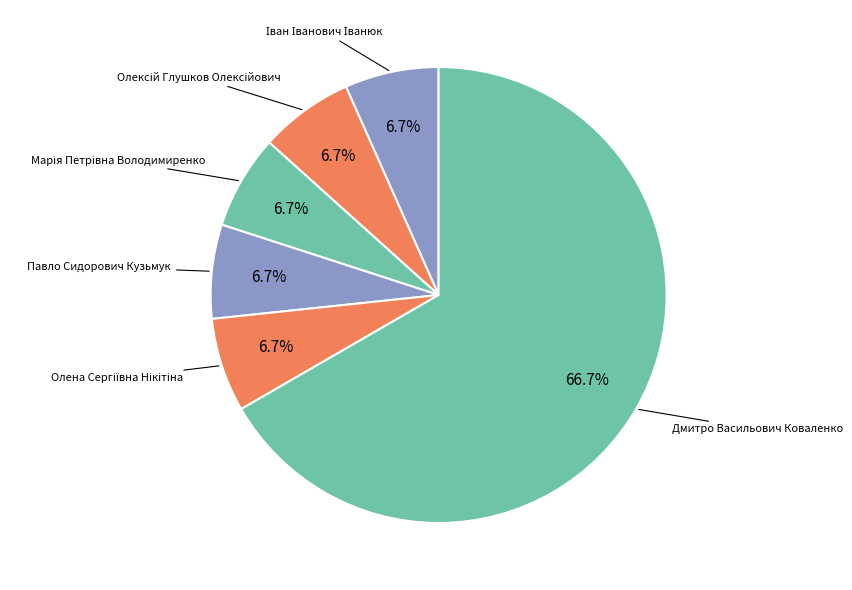

Is it true that Павло Сидорович Кузьмук is 7% of the pie?

True